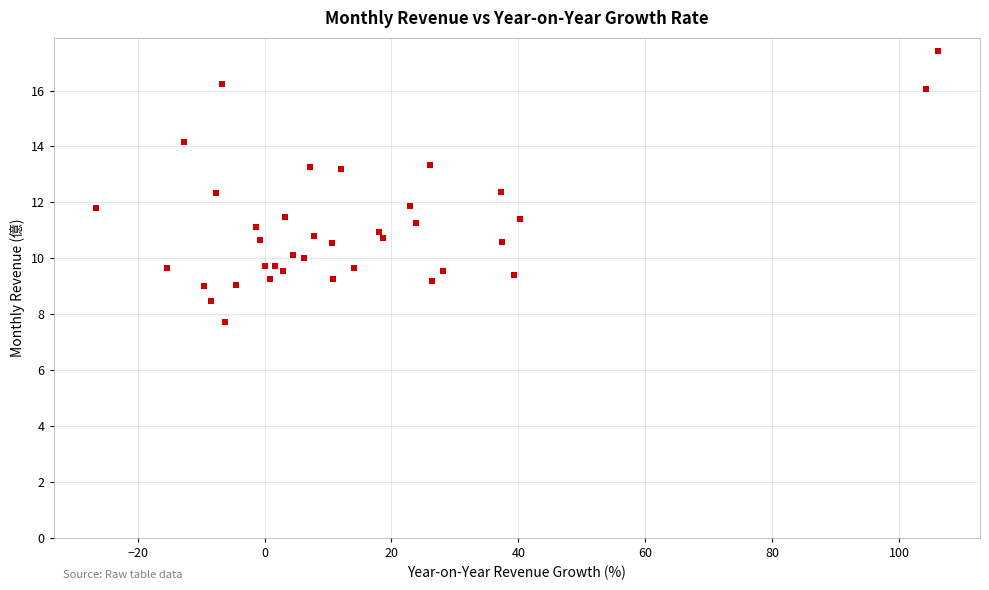

What is the range of X values (max minus min)?

132.7